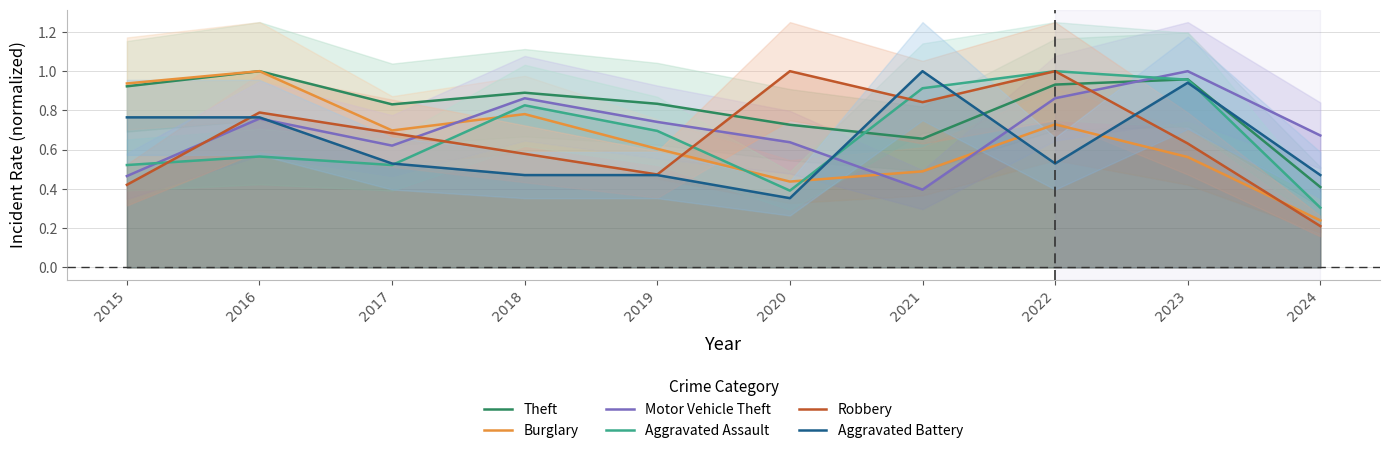

How many interior local peaks does the Robbery series have?

3